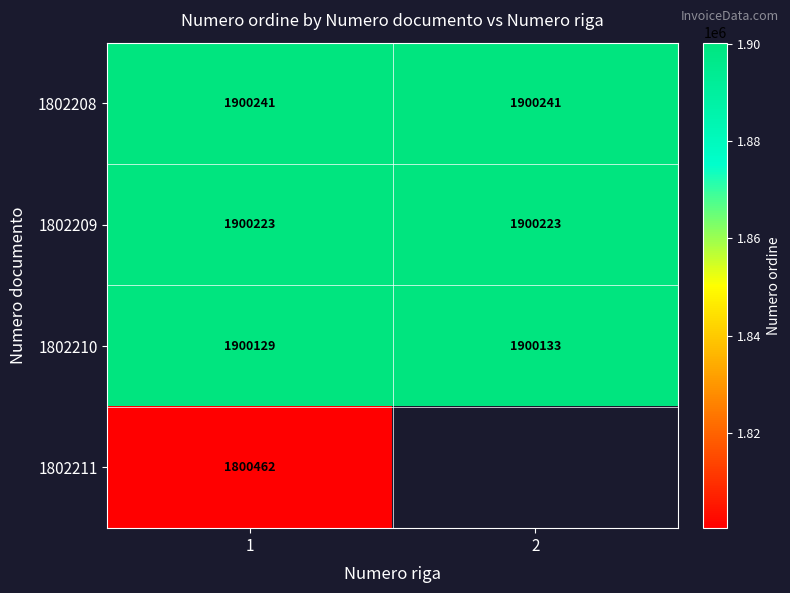

The 1802210 series shows 1900129 at 1. True or false?

True